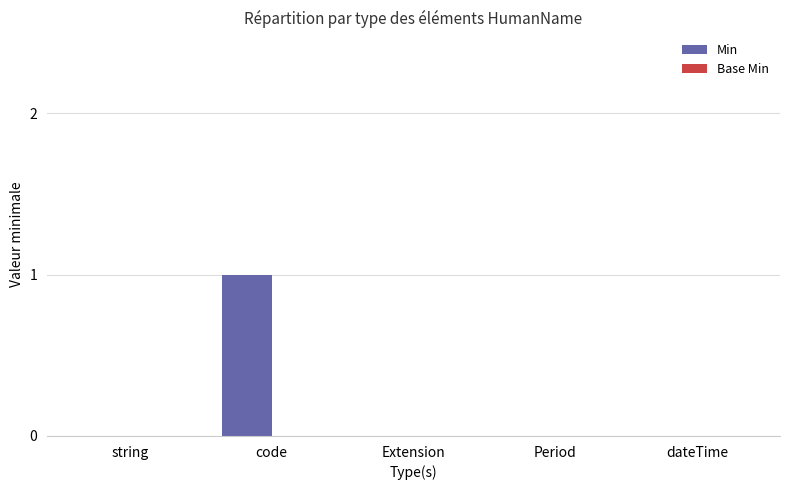

How many data points does each series have?

5